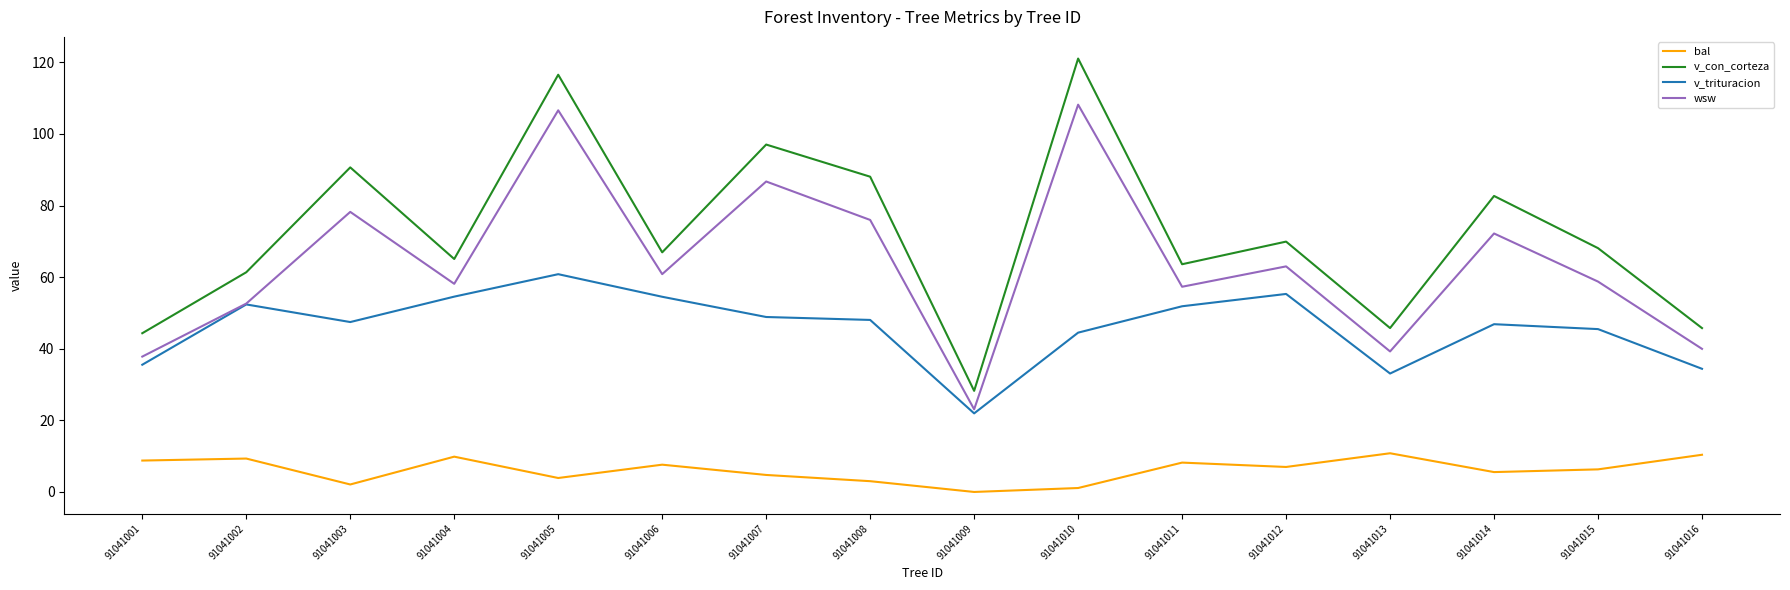

What is the spread (max minus min) of values at 91041004?

55.2